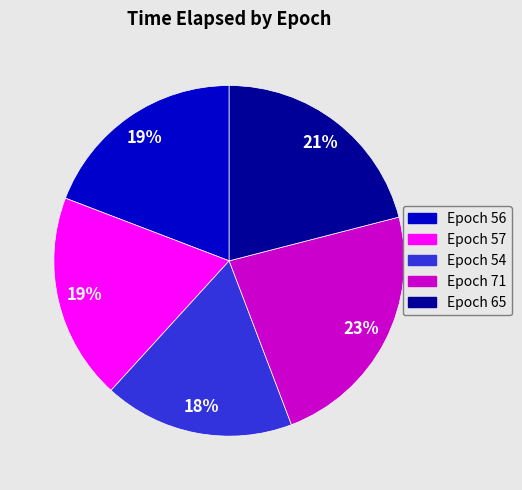

Combined, do Epoch 71 and Epoch 56 account for over 50%?

No